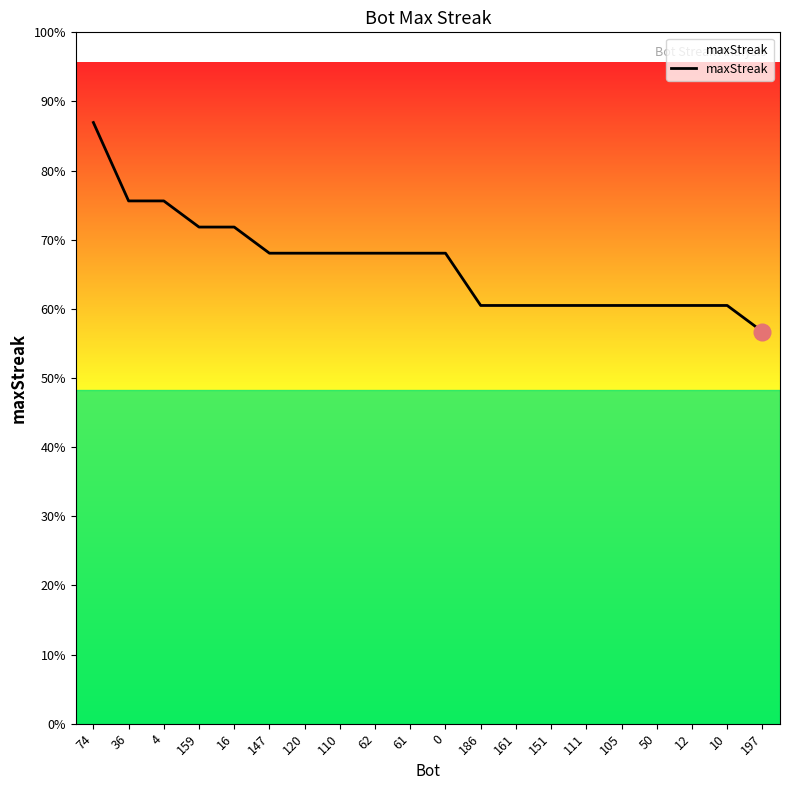

Does the chart have visible grid lines?

No